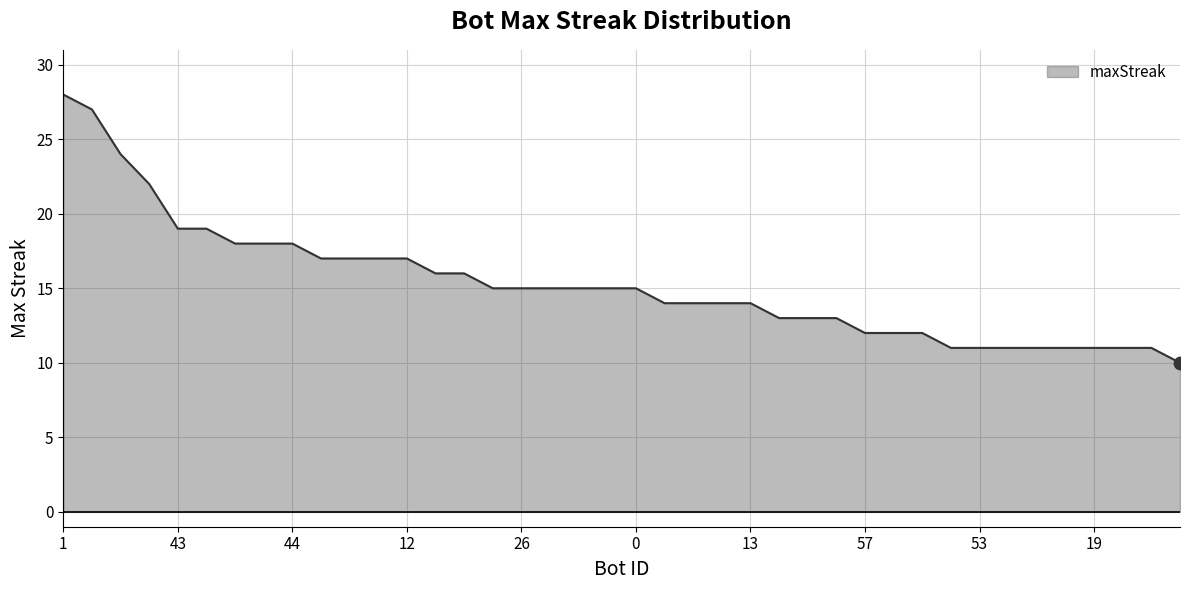

What is the minimum value shown in the chart?

10